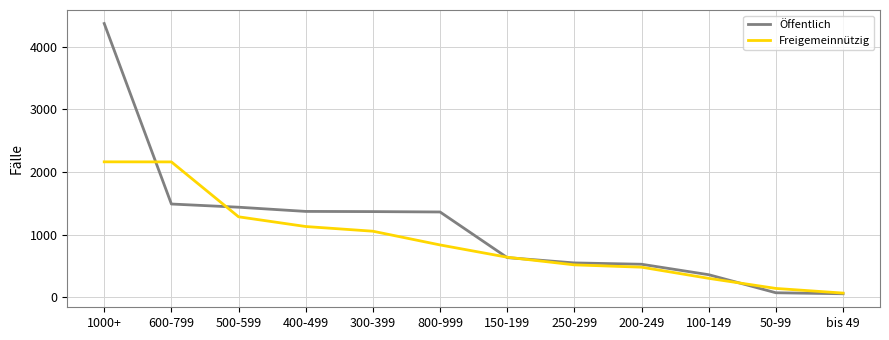

What position from the left is 100-149?

10